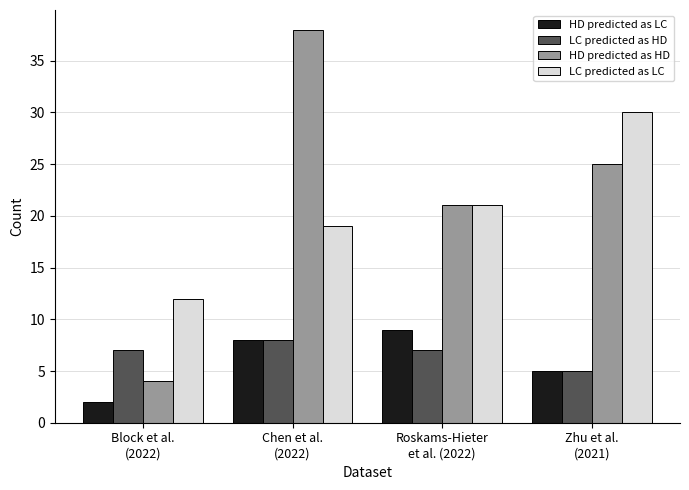

List the labels in order of LC predicted as LC value, smallest first.

Block et al.
(2022), Chen et al.
(2022), Roskams-Hieter
et al. (2022), Zhu et al.
(2021)